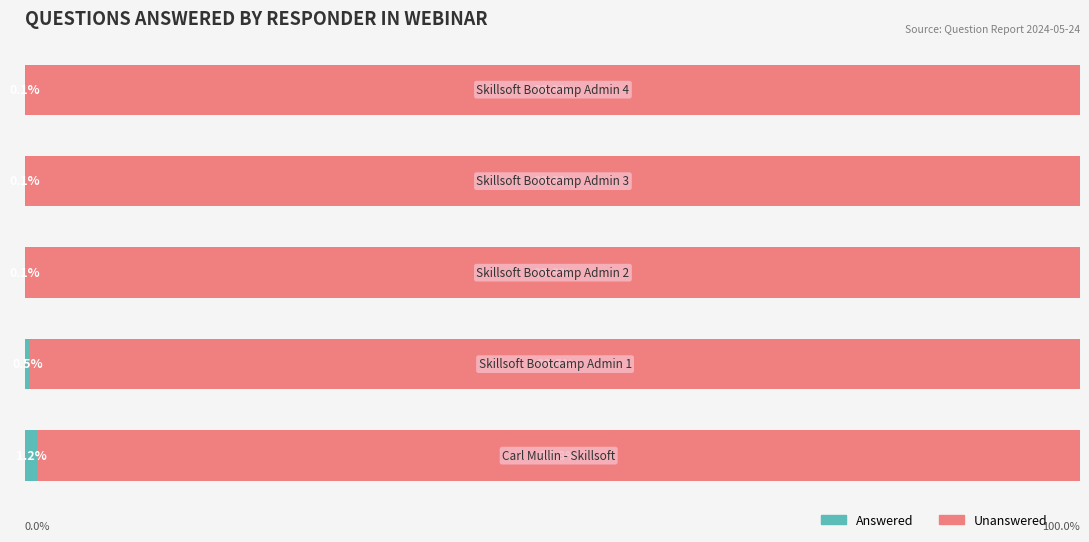

Reading left to right, extract all data points from this chart.

Answered: 1.2	0.5	0.1	0.1	0.1
Unanswered: 98.8	99.5	99.9	99.9	99.9